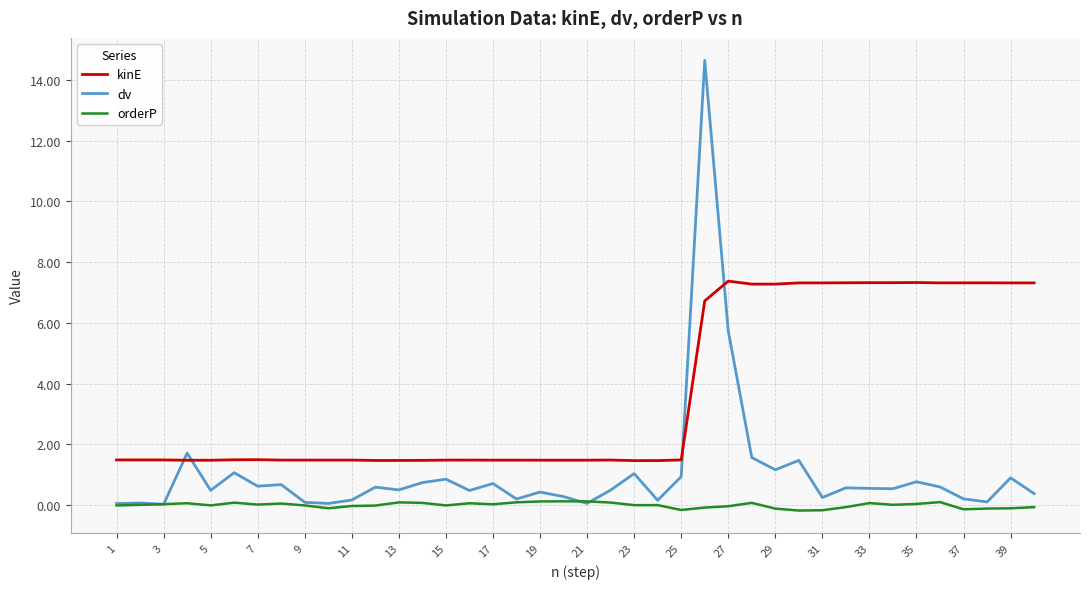

What is the greatest value displayed?

14.6